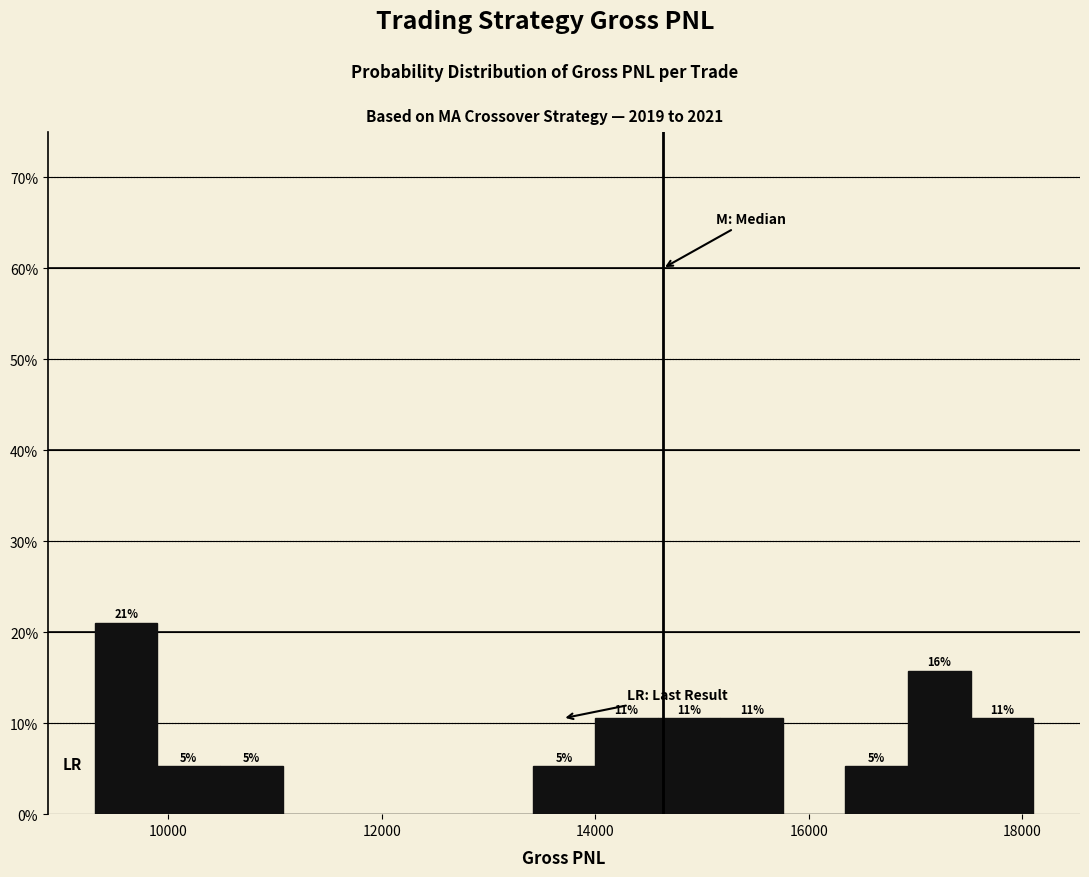

Around what value on the x-axis is the tallest bar? Give the approximate position of its centre, as read against the axis.

9600